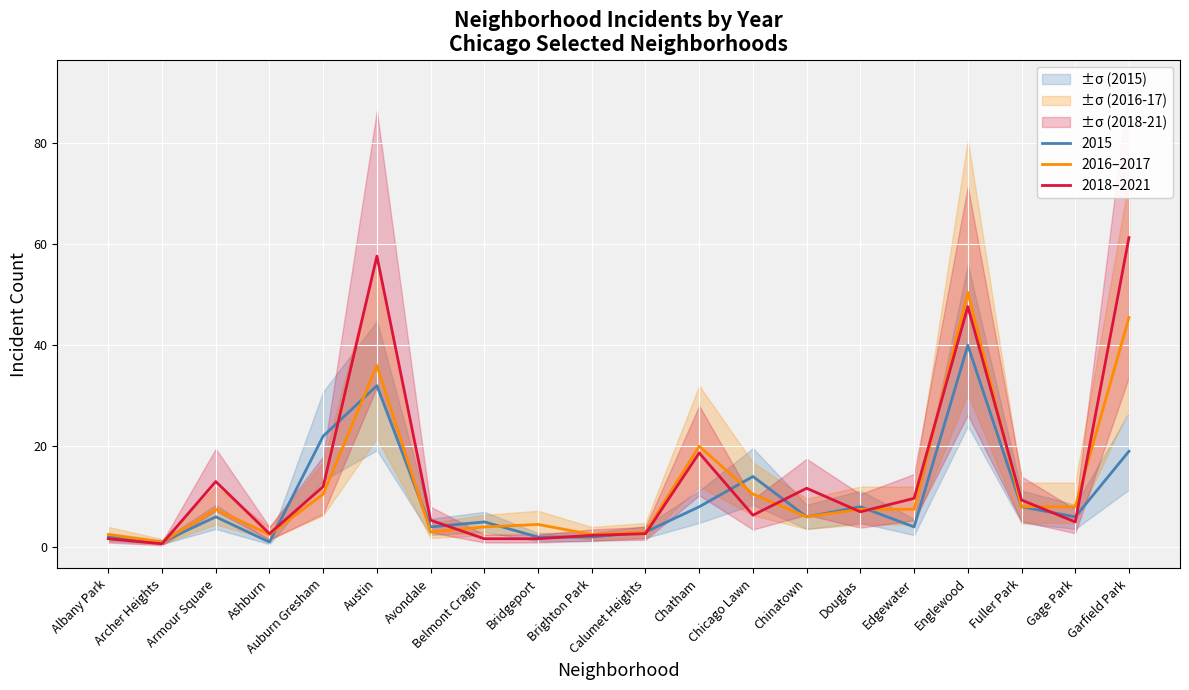

Where does the 2016–2017 series first go above 7?

Armour Square